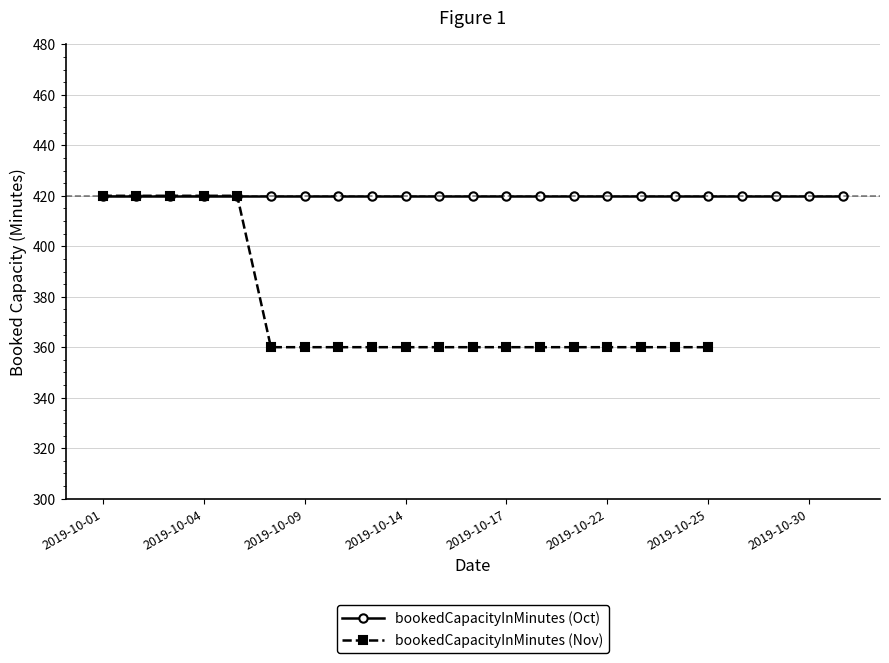

What is the highest value of the bookedCapacityInMinutes (Nov) series?

420